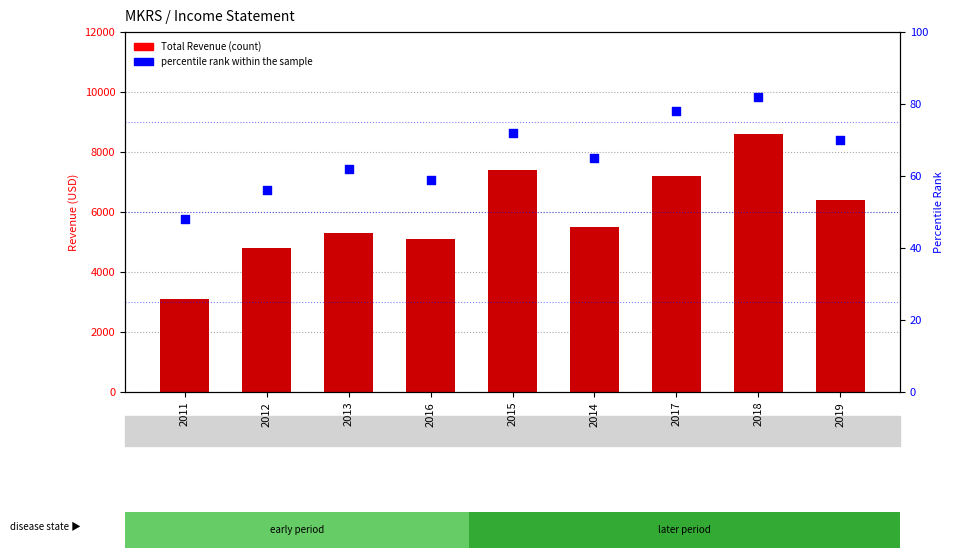

Is the value of Total Revenue at 2019 greater than the value of percentile rank within the sample at 2015?

Yes